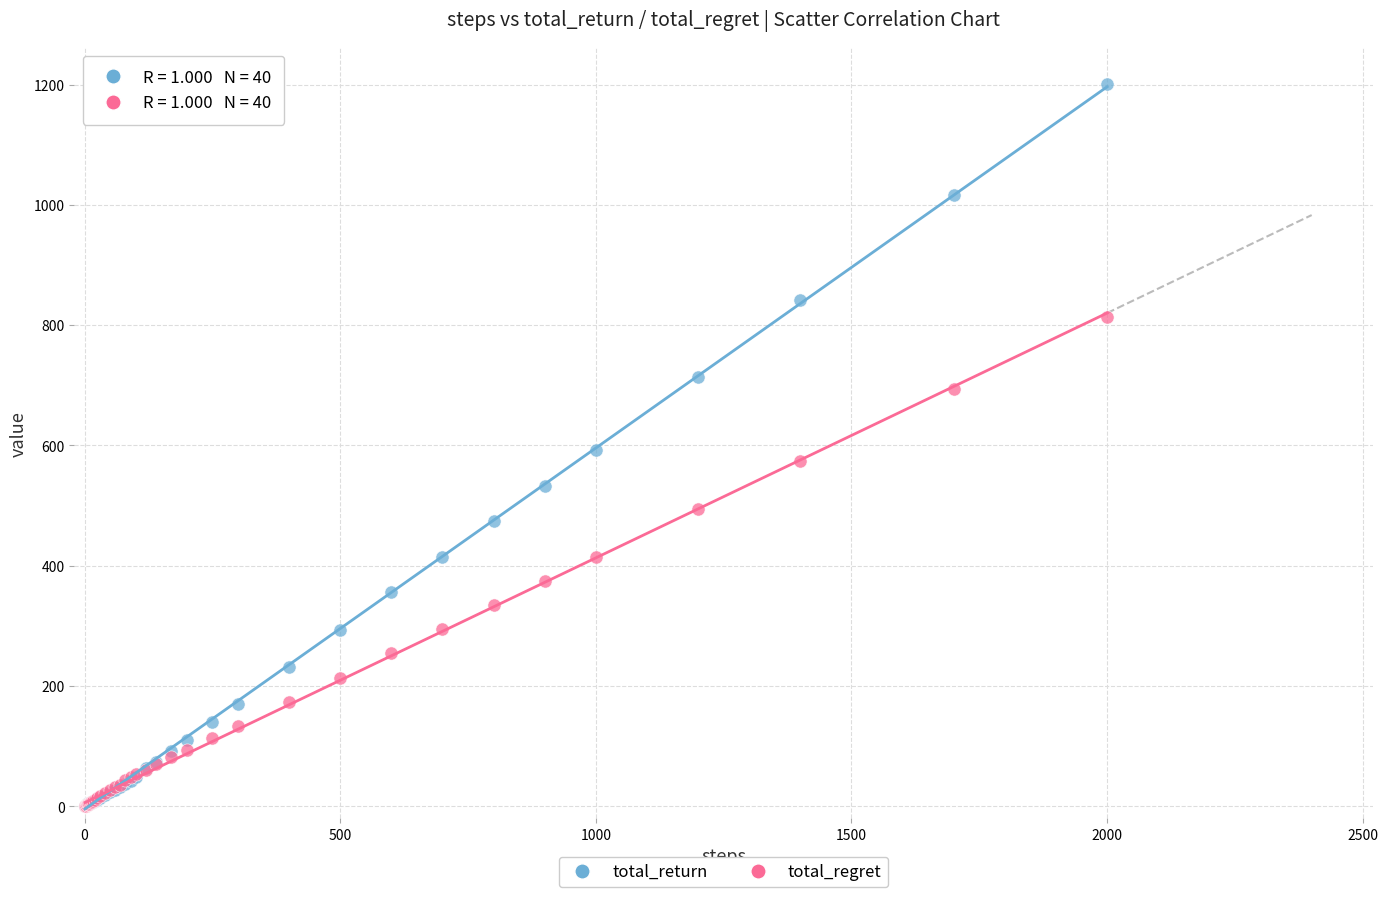

What are all the series names shown in the legend?

total_return, total_regret